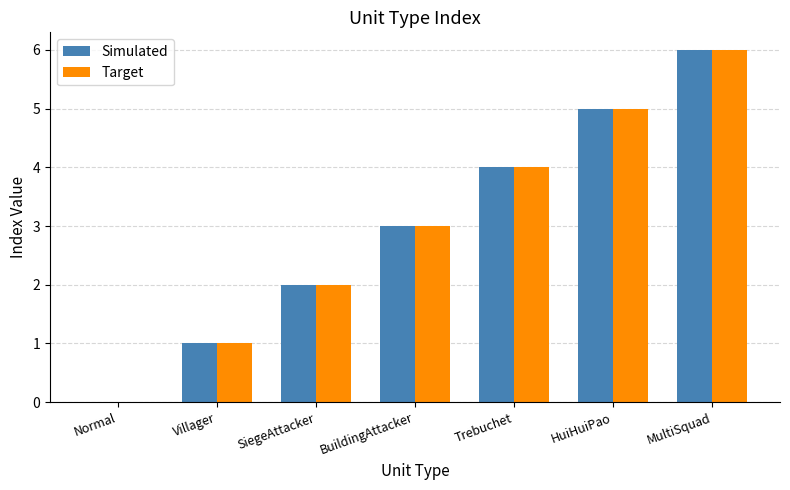

At which category is the sum across all series the highest?

MultiSquad